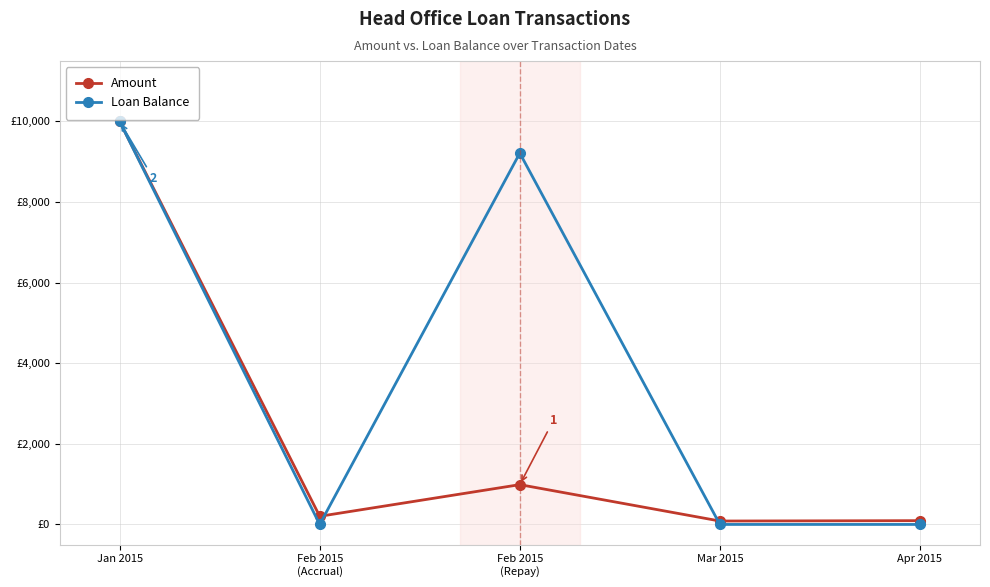

Is it true that Amount equals 17762.3 at Jan 2015?

False